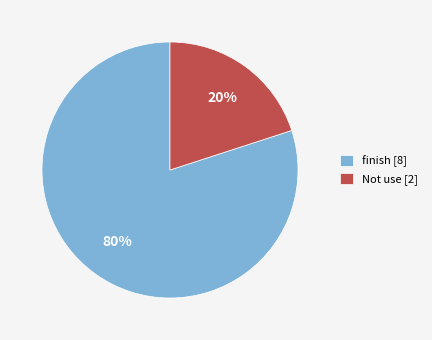

To the nearest percent, what percentage of the pie is Not use?

20%